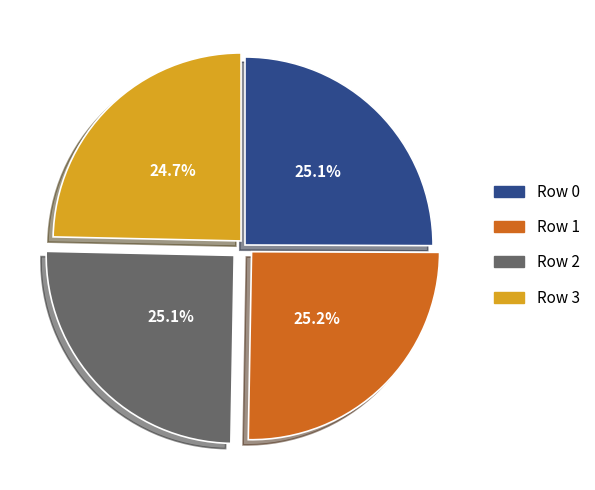

Is there a majority slice in this chart?

No